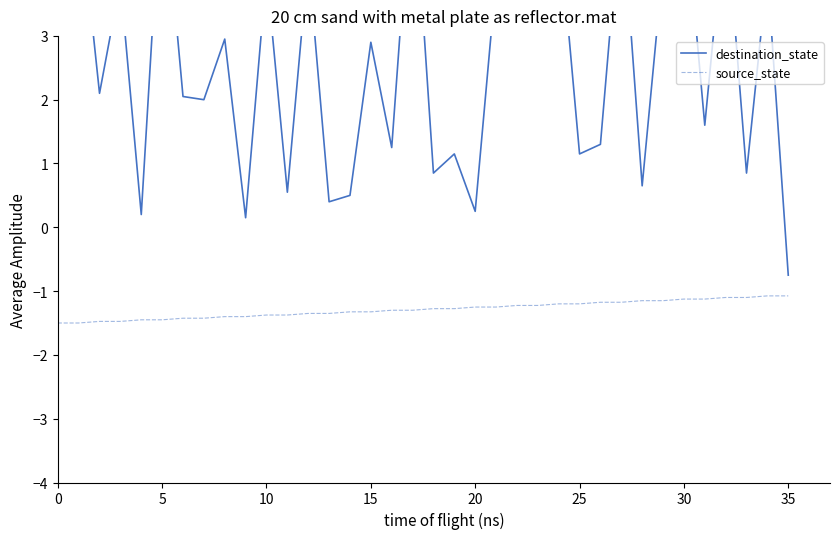

True or false: source_state and destination_state intersect in this chart.

False